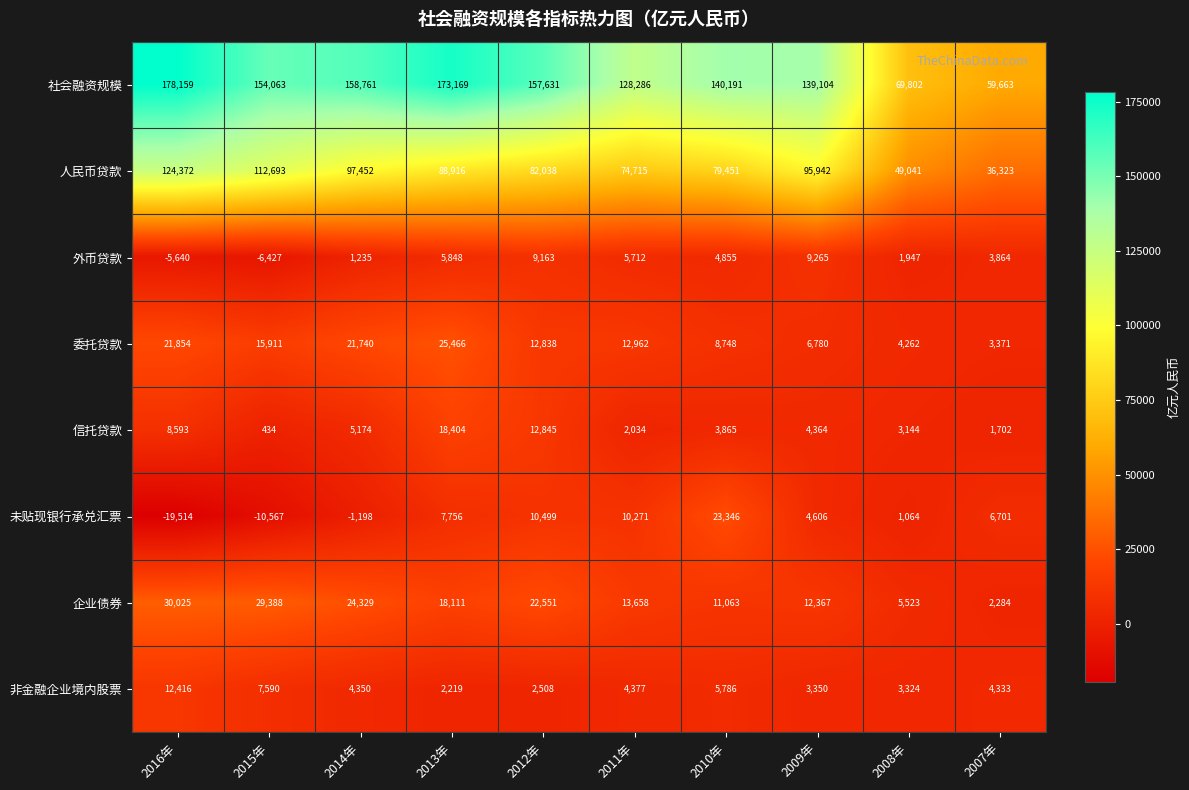

What is the maximum value shown in the chart?

178159